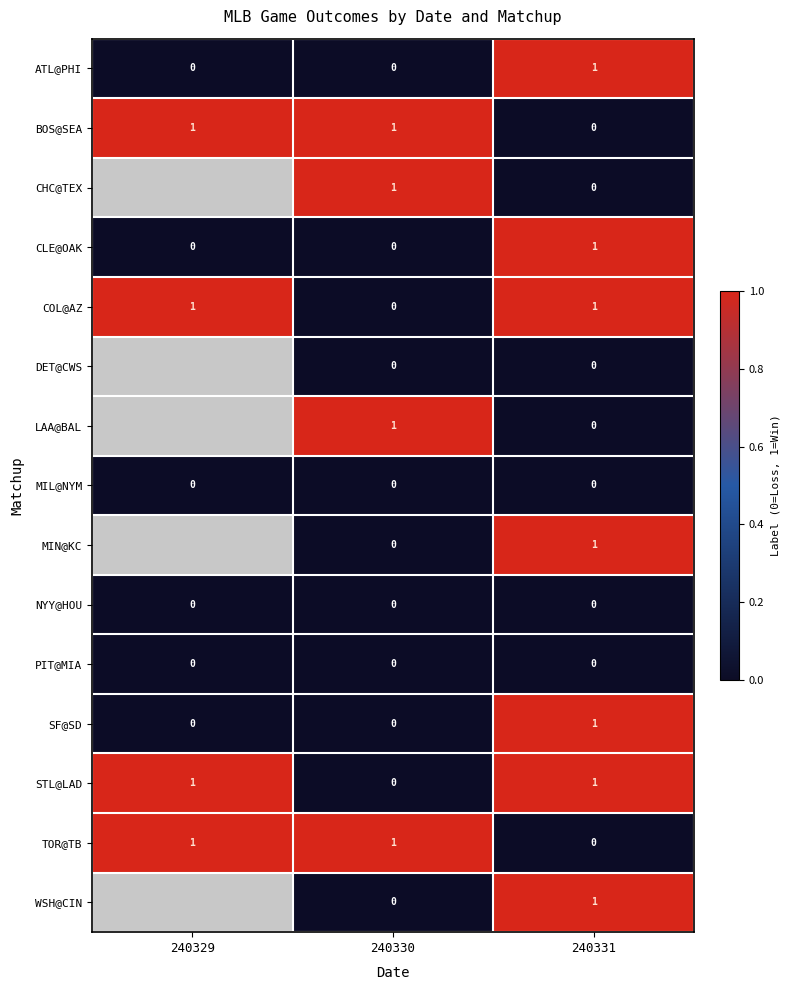

At which category is the sum across all series the highest?

240331